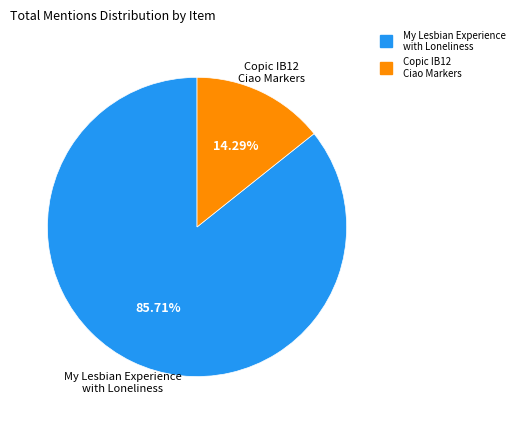

Is there any slice that represents more than half of the pie?

Yes